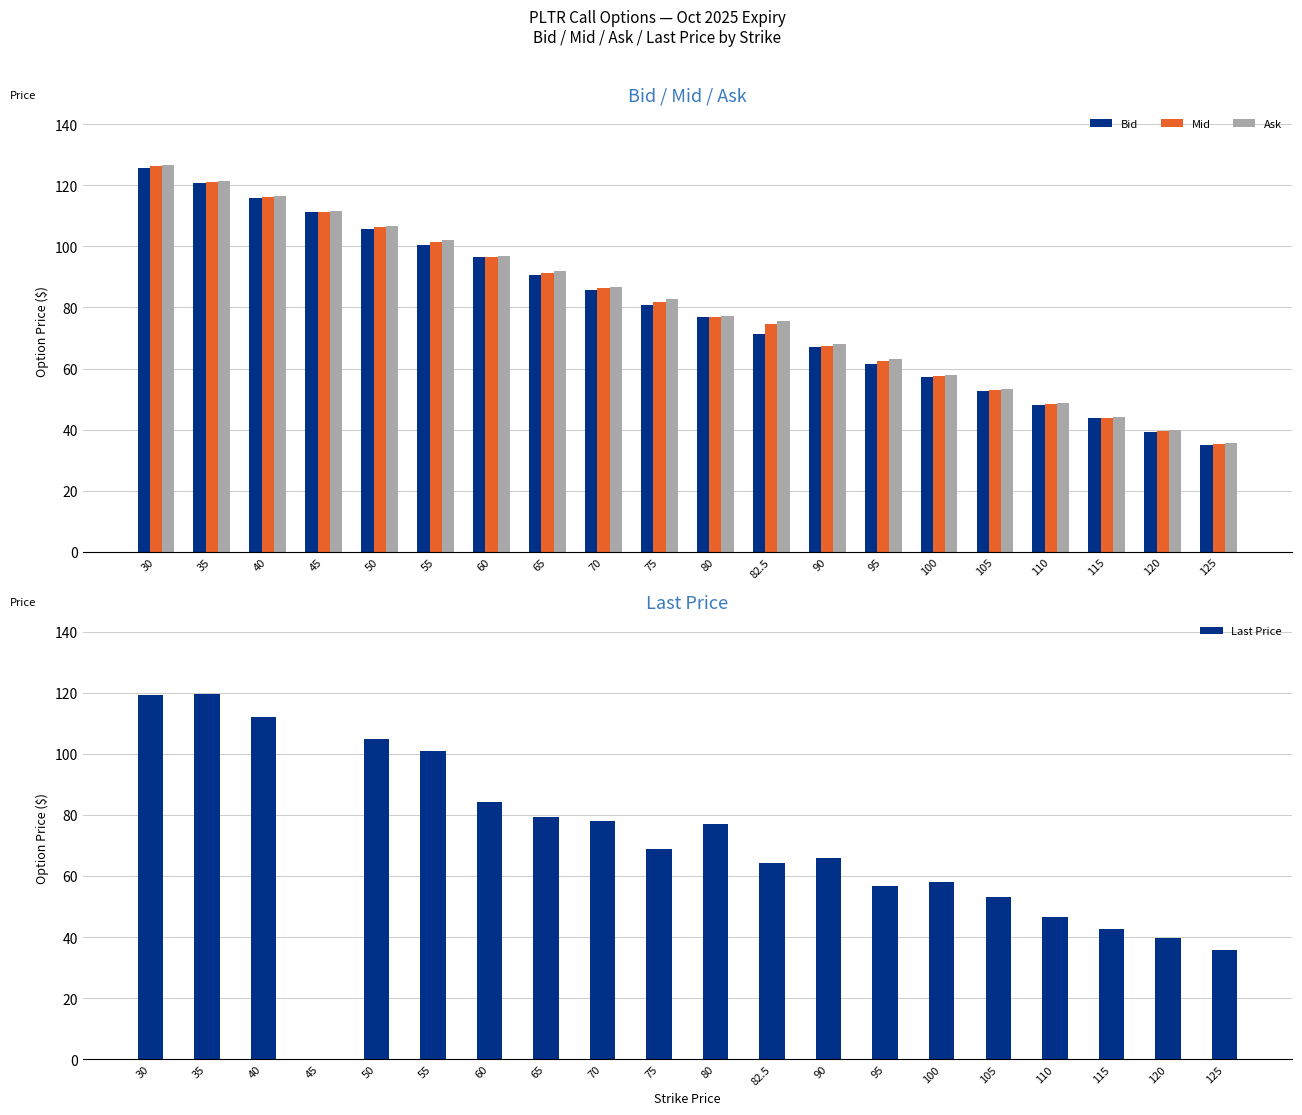

Reading right to left, list all the values displayed in this chart.

Bid: 35.1	39.4	43.7	48.2	52.8	57.1	61.6	67.1	71.2	76.8	80.8	85.8	90.5	96.4	100.5	105.8	111.2	115.9	120.8	125.8
Mid: 35.3	39.5	44.0	48.5	53.0	57.5	62.4	67.5	74.5	77.0	81.8	86.3	91.2	96.5	101.3	106.2	111.3	116.2	121.1	126.2
Ask: 35.5	39.8	44.2	48.7	53.3	58.0	63.2	68.0	75.7	77.2	82.8	86.8	91.8	96.7	102.1	106.5	111.5	116.5	121.4	126.7
Last Price: 35.6	39.8	42.5	46.4	53.1	58.0	56.8	65.8	64.3	76.9	68.9	78.0	79.2	84.2	100.8	104.7	0.0	112.1	119.6	119.4